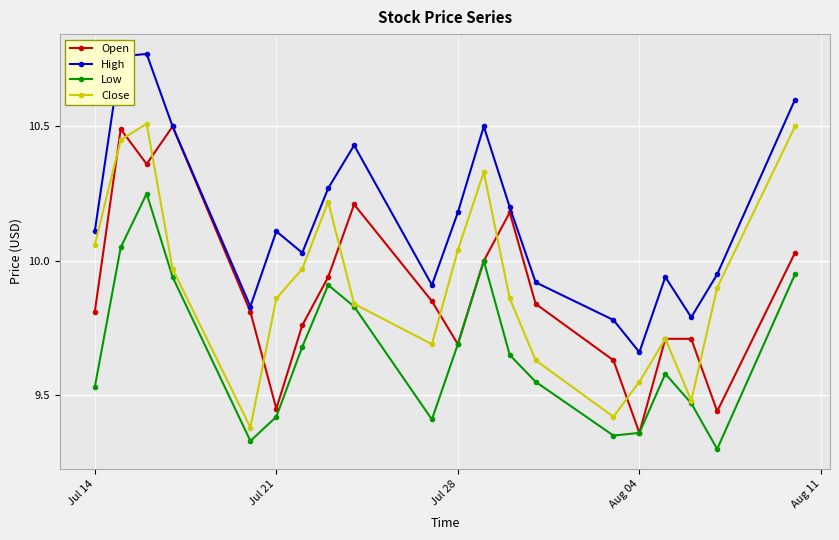

Which series has the largest total across all categories?

High